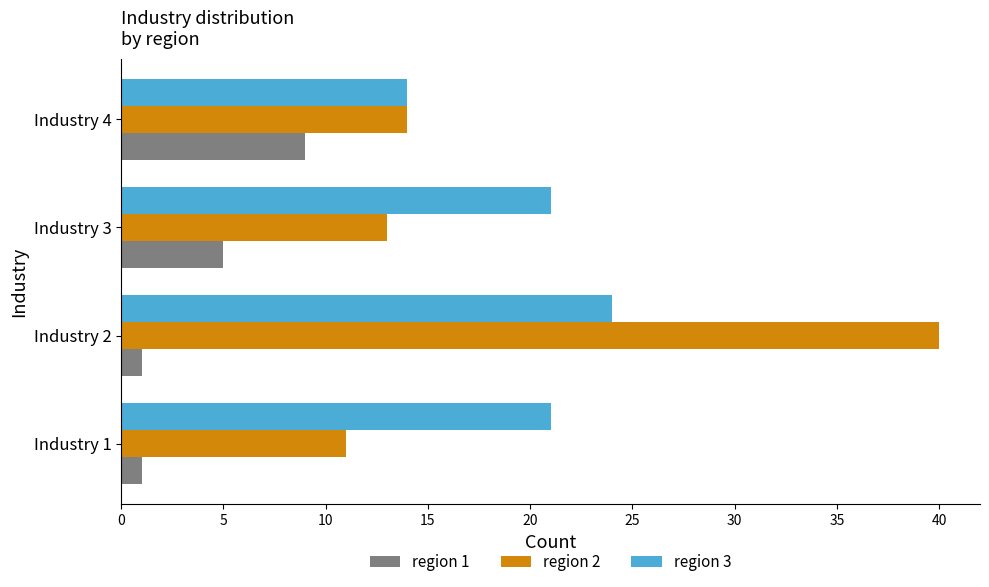

The region 2 series shows 5 at Industry 1. True or false?

False